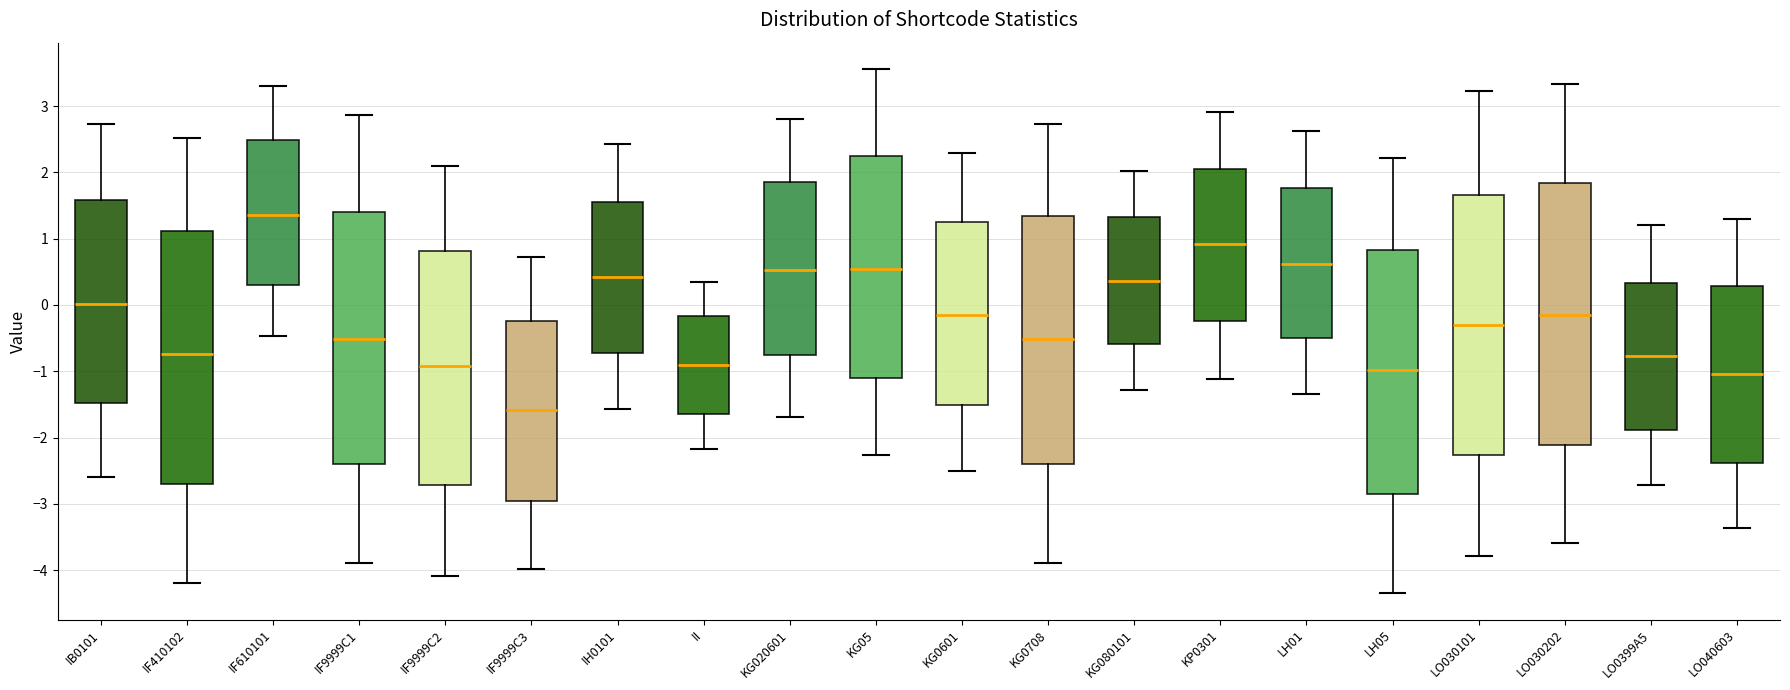

Which box has the lowest median line?

IF9999C3